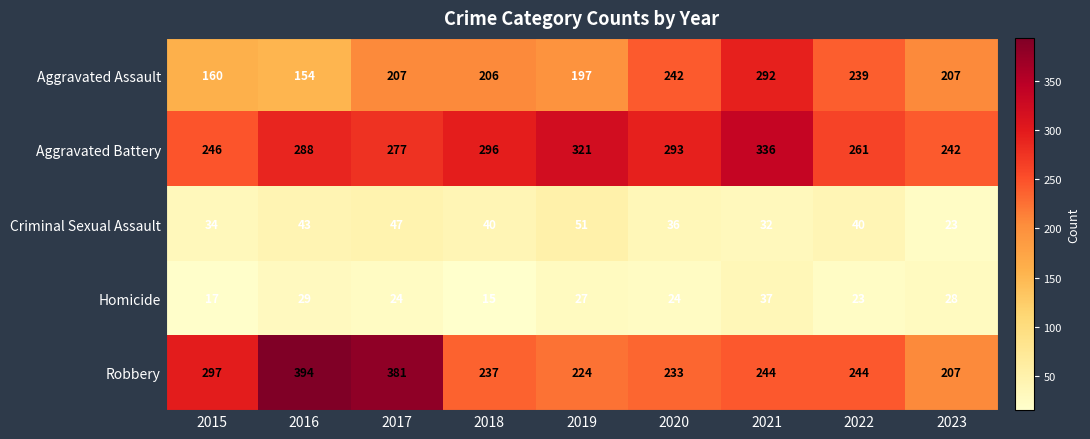

What is the sum of the Aggravated Assault values at 2023 and 2018?

413